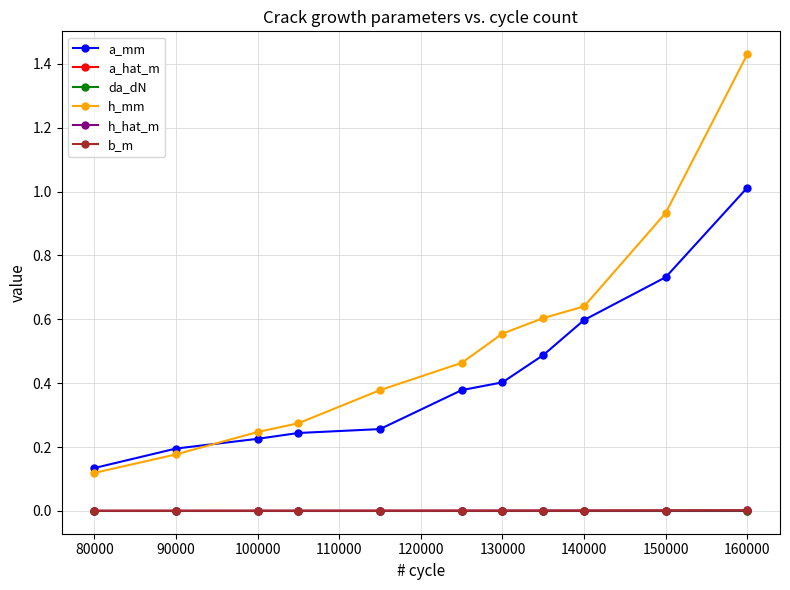

Which series has the largest range (max minus min)?

h_mm